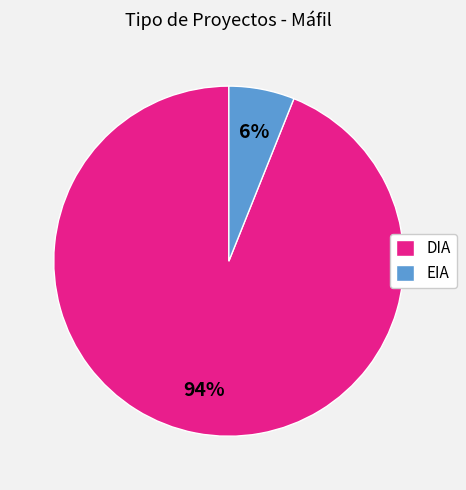

How many segments does this pie chart have?

2